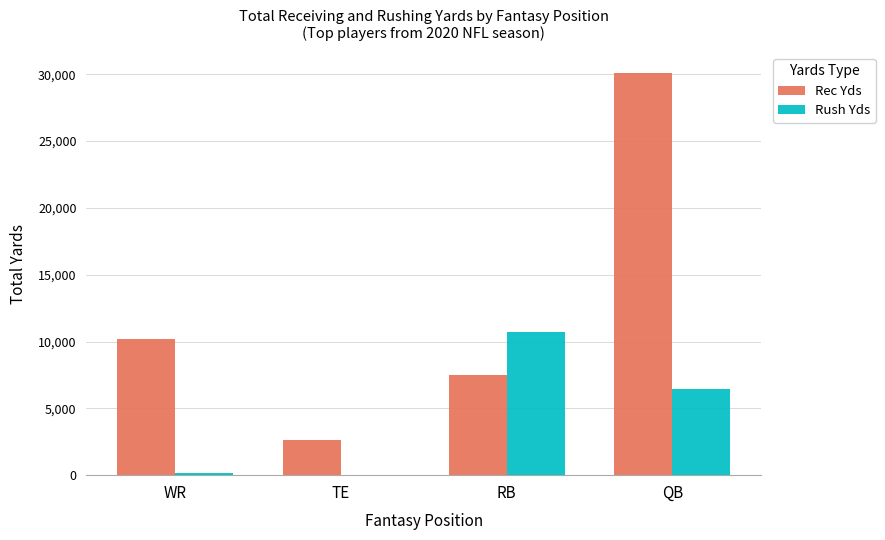

Between TE and RB, which series saw the biggest shift?

Rush Yds